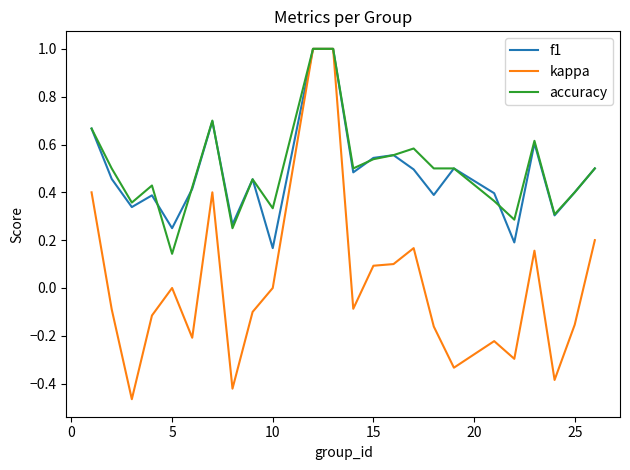

True or false: f1 has more than 0 points higher than both neighbors.

True